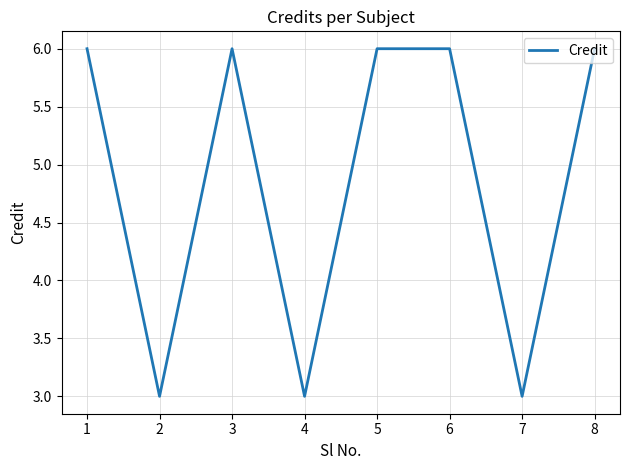

Where is the first local maximum?

3